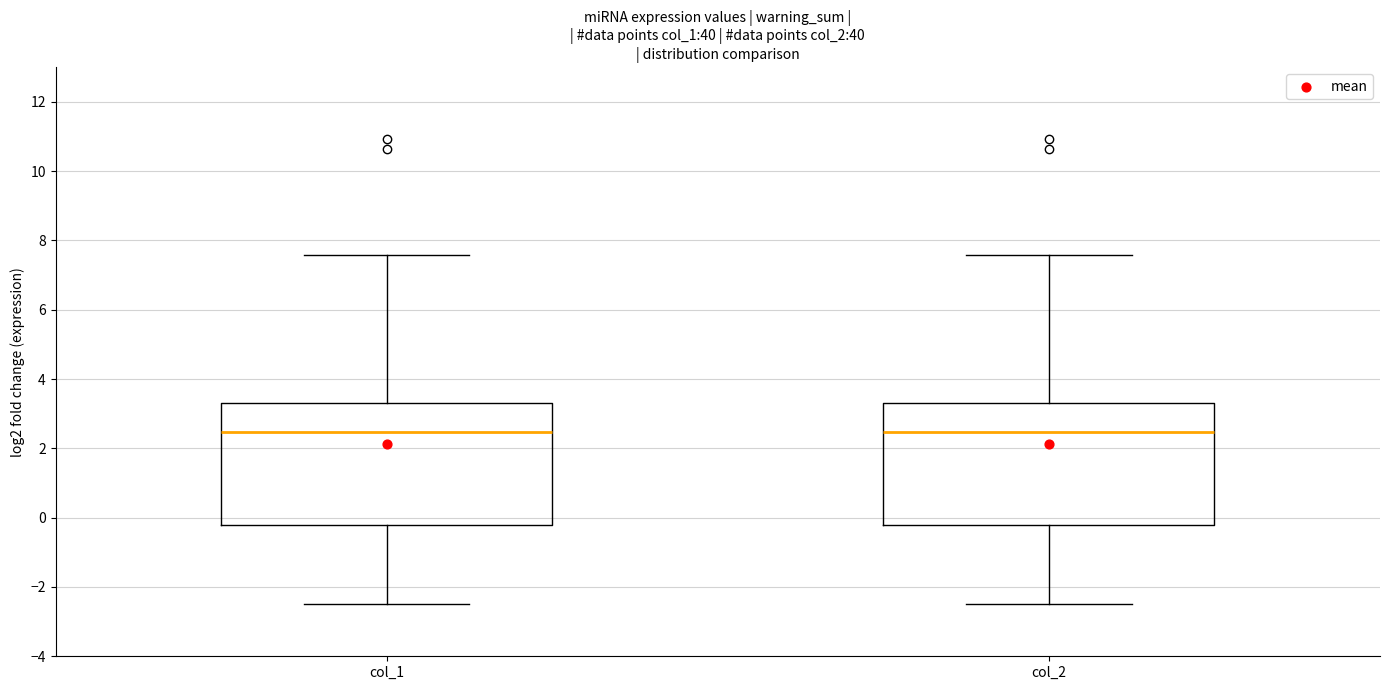

Reading left to right, transcribe this box plot: for each box, give where its median line is, the range the box spans, and where its two whiskers end, as read against the y-axis. The values are not printed on the chart, so give them approximately, as read against the axis.

col_1: median 2.4, box -0.2 to 3.4, whiskers -2.6 to 7.6
col_2: median 2.4, box -0.2 to 3.4, whiskers -2.6 to 7.6